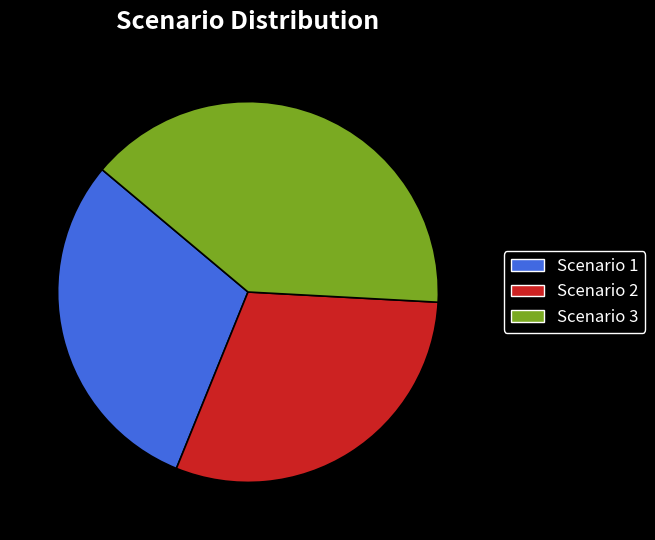

Which category has the biggest portion of the pie?

Scenario 3